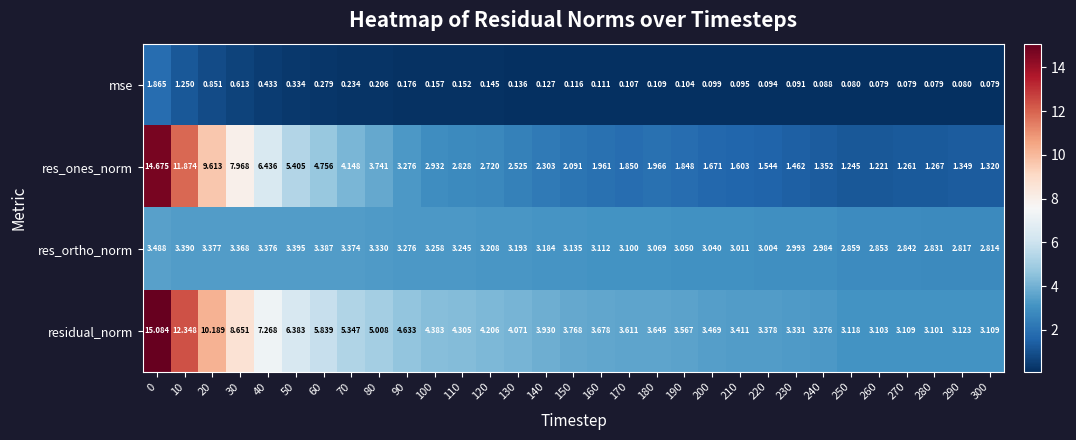

Rank the series at 290 from lowest to highest value.

mse, res_ones_norm, res_ortho_norm, residual_norm